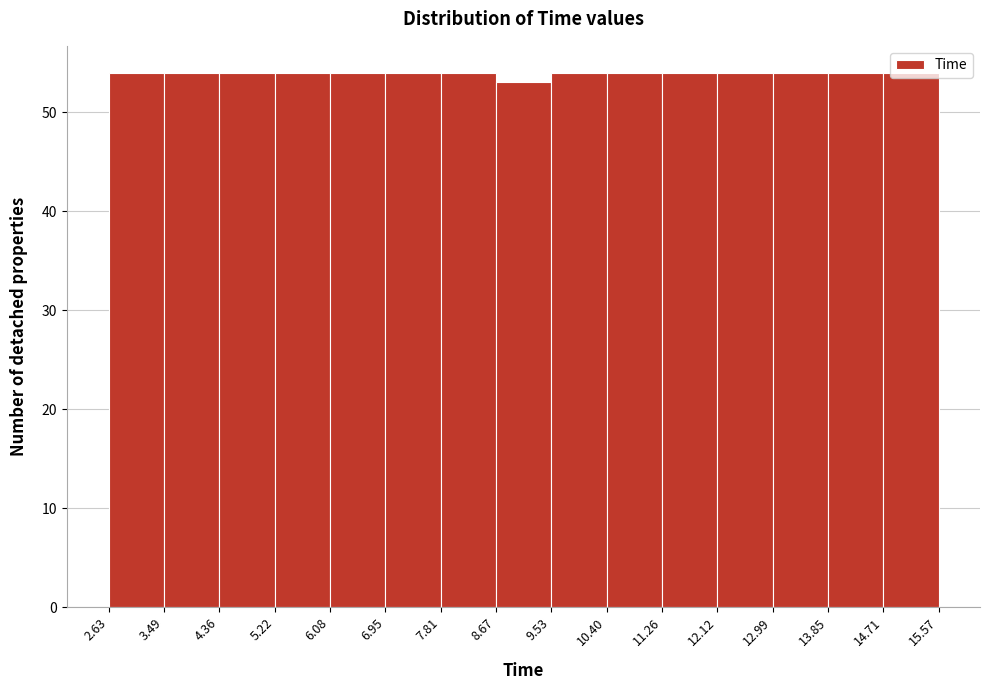

Reading left to right, list every bar in this chart as the range it spans on the x-axis followed by its height. The values are not printed on the chart, so give them approximately, as read against the axis.

2.63 to 3.49: 54
3.49 to 4.36: 54
4.36 to 5.22: 54
5.22 to 6.08: 54
6.08 to 6.95: 54
6.95 to 7.81: 54
7.81 to 8.67: 54
8.67 to 9.53: 53
9.53 to 10.40: 54
10.40 to 11.26: 54
11.26 to 12.12: 54
12.12 to 12.99: 54
12.99 to 13.85: 54
13.85 to 14.71: 54
14.71 to 15.57: 54